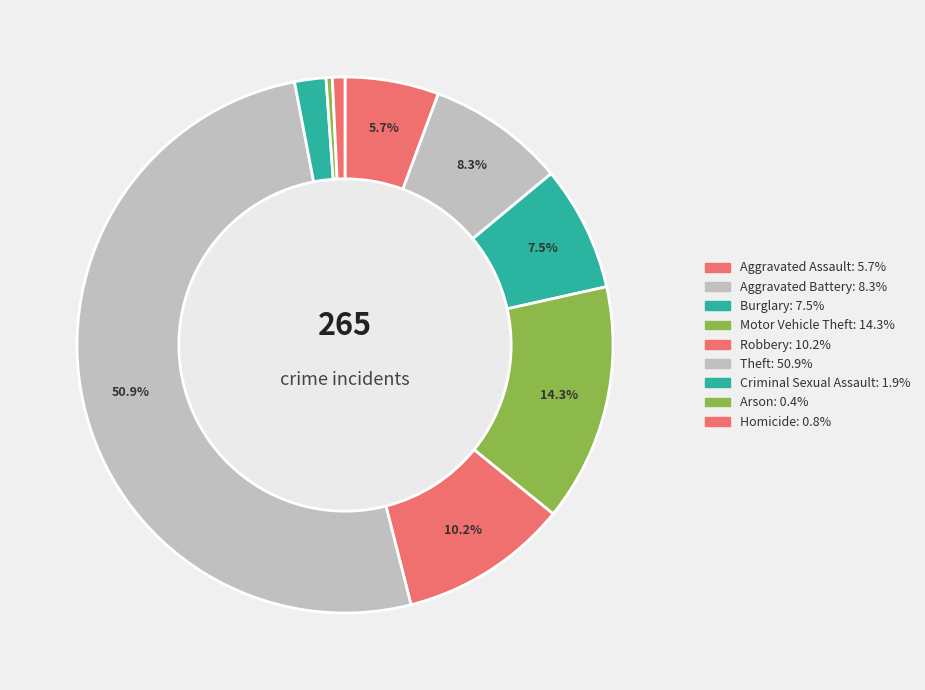

Count the number of slices in the pie.

9